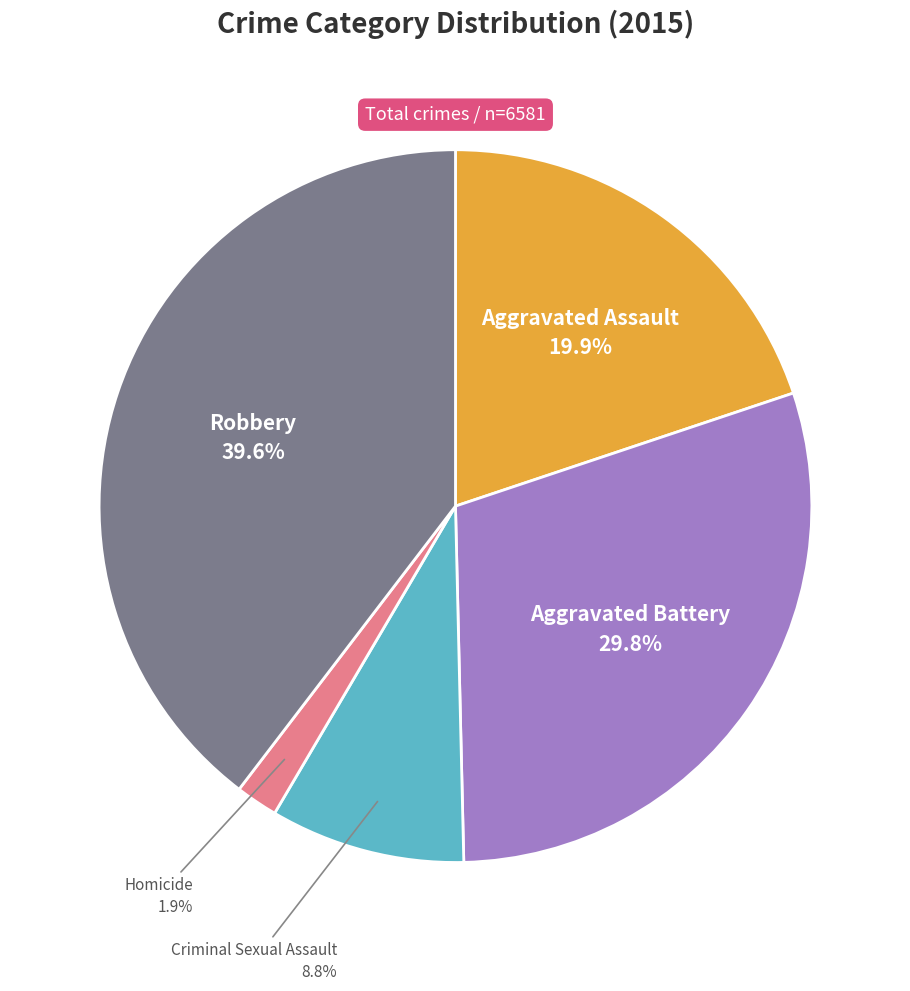

Is there a majority slice in this chart?

No